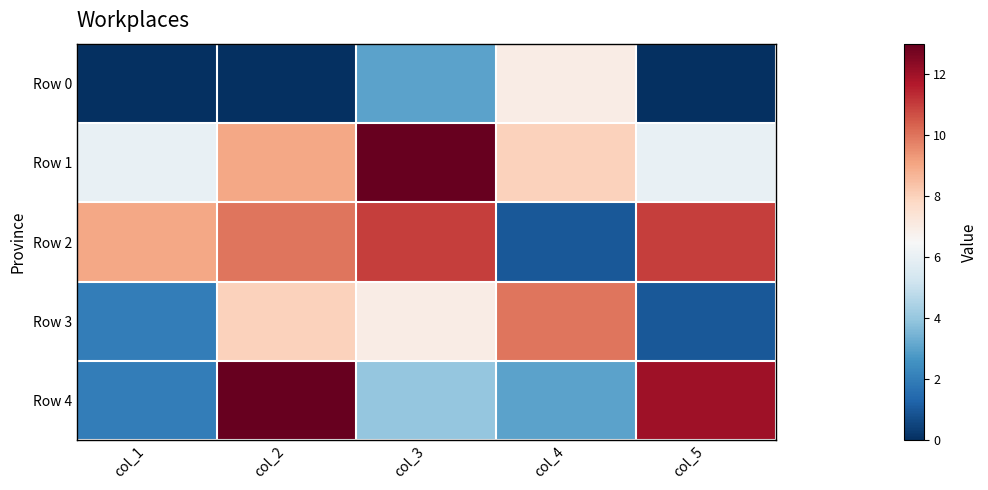

Rank the series at col_2 from lowest to highest value.

Row 0, Row 3, Row 1, Row 2, Row 4